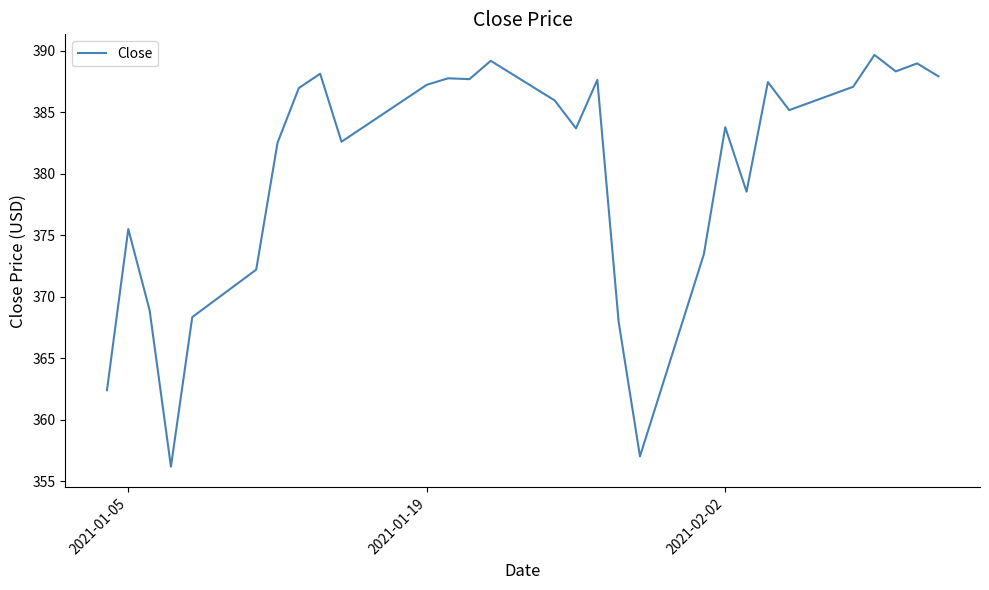

What is the maximum value shown in the chart?

389.6